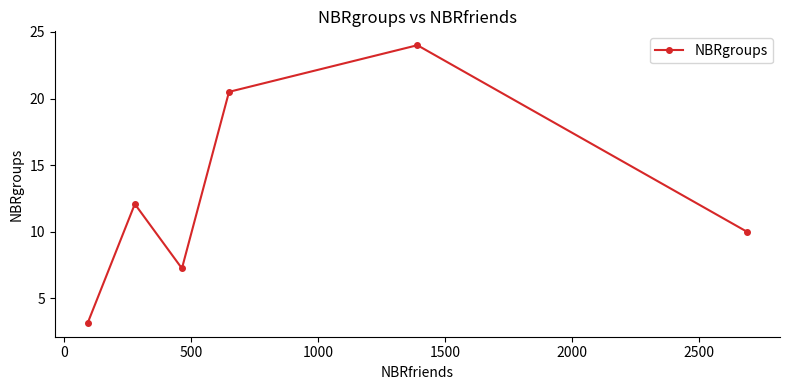

What is the value of the 4th point from the left?

20.5